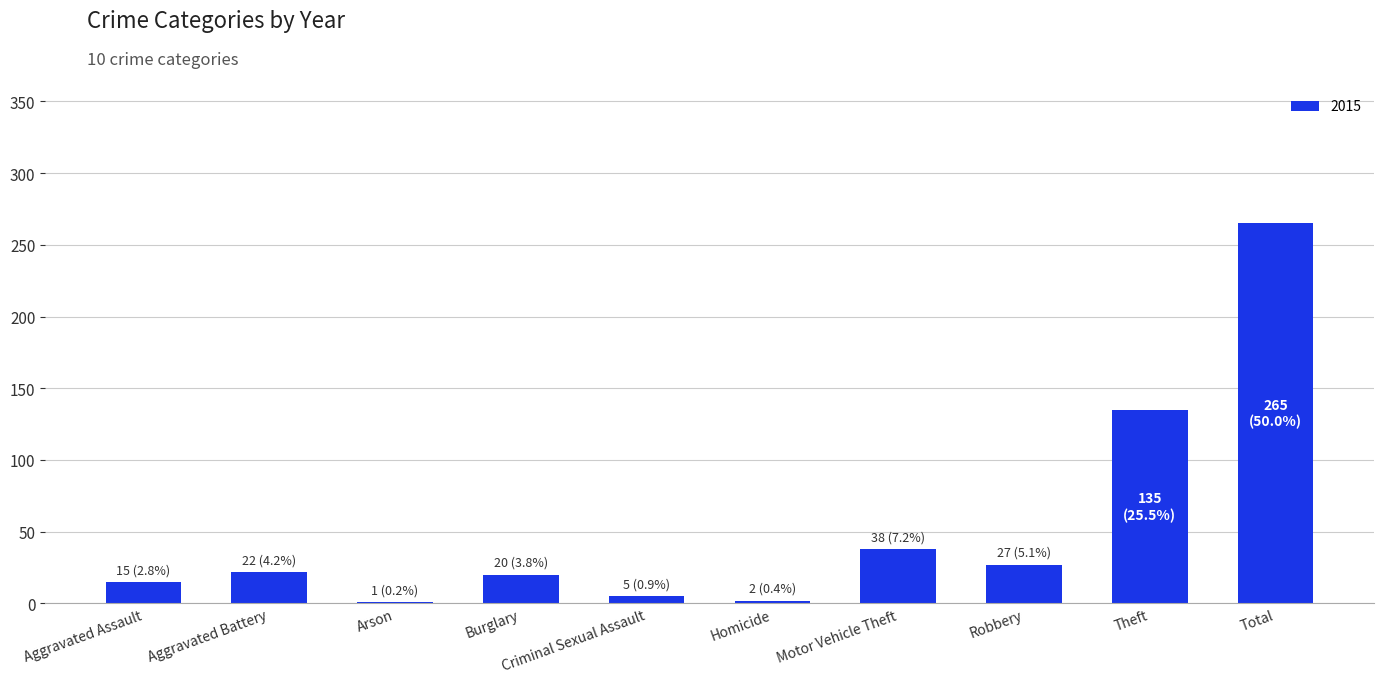

The value at Burglary is 20. True or false?

True